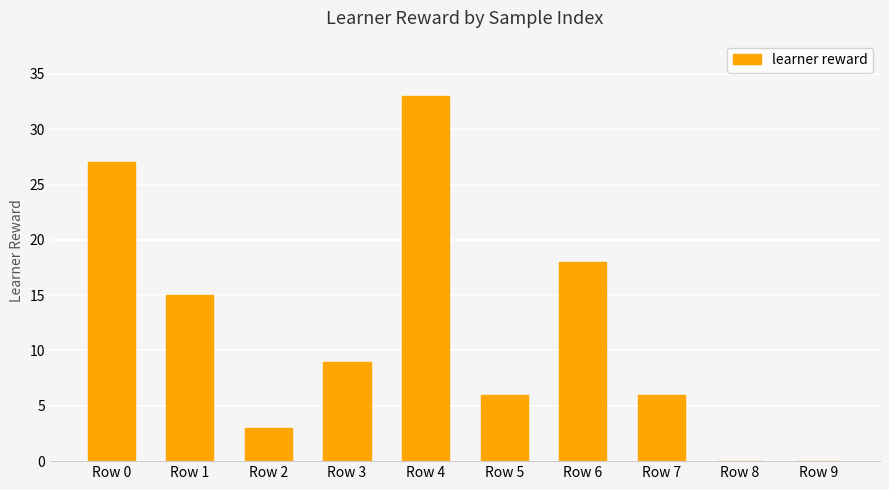

What is the maximum value shown in the chart?

33